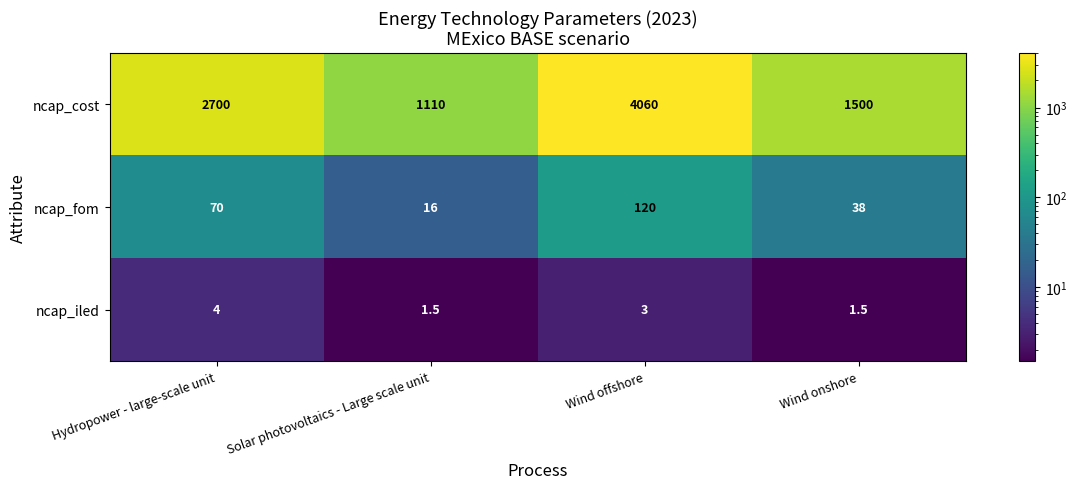

Reading left to right, what are all the values shown in this chart?

ncap_cost: Hydropower - large-scale unit=2700.0	Solar photovoltaics - Large scale unit=1110.0	Wind offshore=4060.0	Wind onshore=1500.0
ncap_fom: Hydropower - large-scale unit=70.0	Solar photovoltaics - Large scale unit=16.0	Wind offshore=120.0	Wind onshore=38.0
ncap_iled: Hydropower - large-scale unit=4.0	Solar photovoltaics - Large scale unit=1.5	Wind offshore=3.0	Wind onshore=1.5